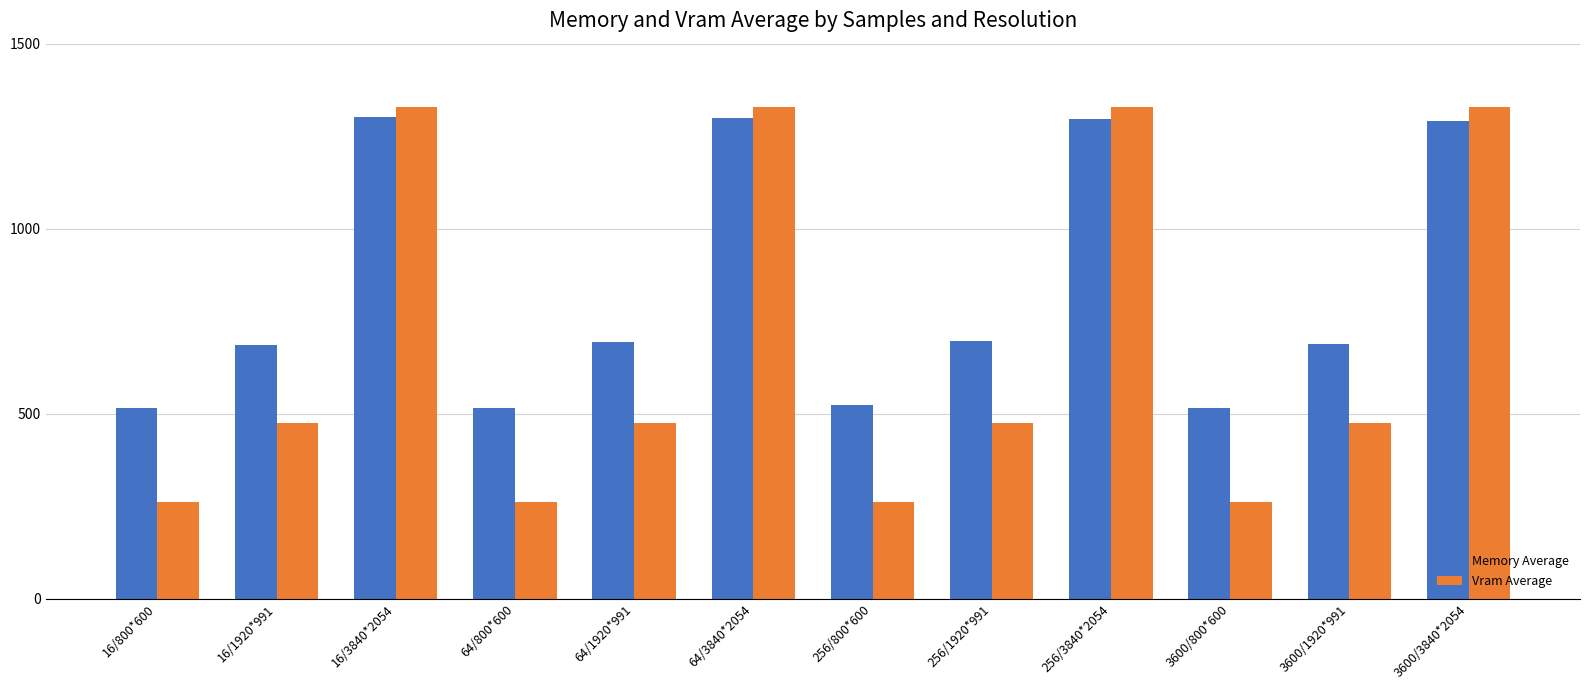

The Memory Average series shows 902.2 at 3600/3840*2054. True or false?

False